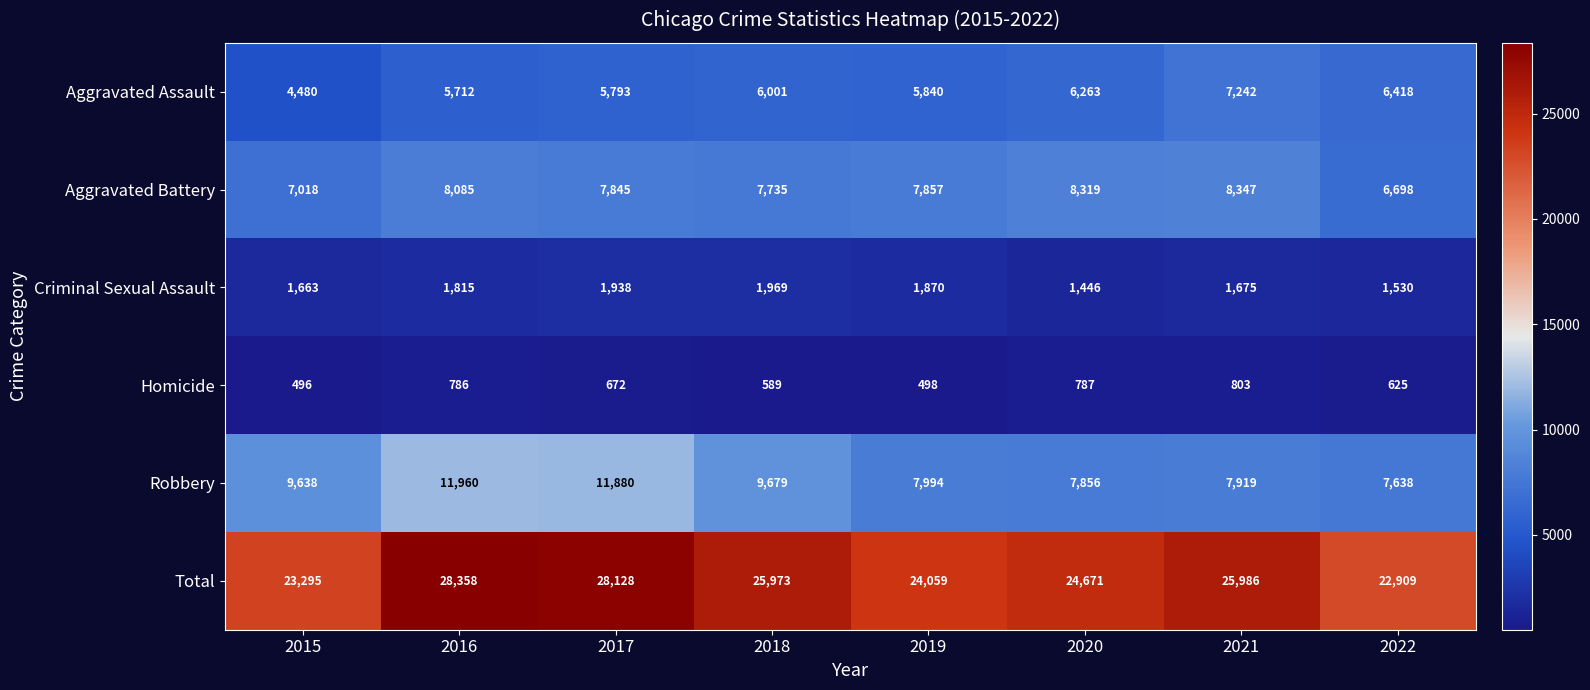

At how many categories does at least one series exceed 25842?

4